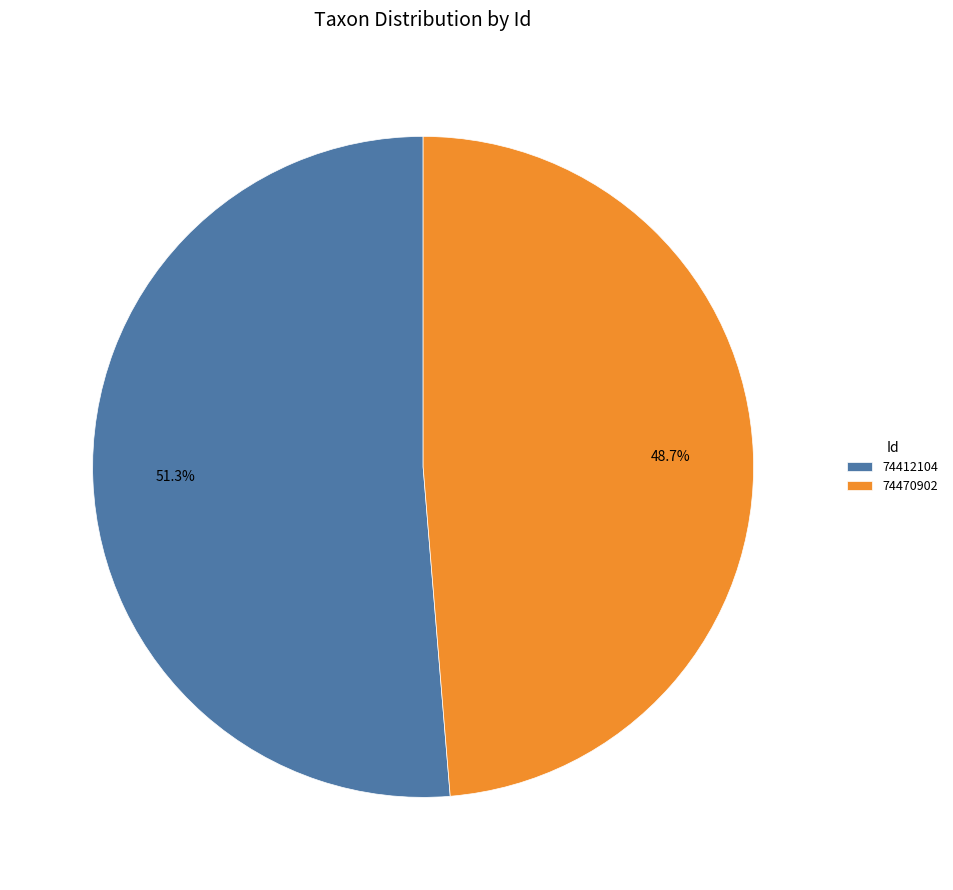

How many slices are in this pie chart?

2